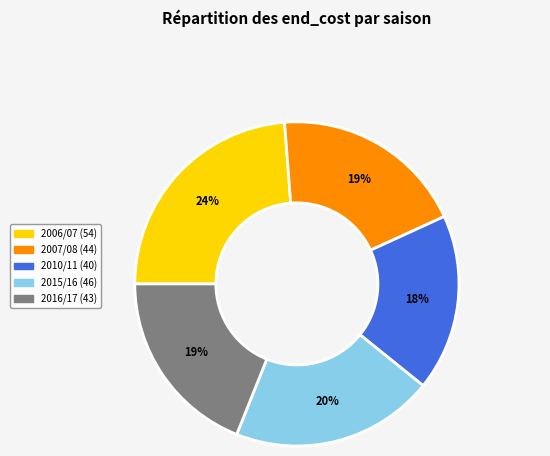

What percentage is the 2016/17 slice, to the nearest percent?

19%